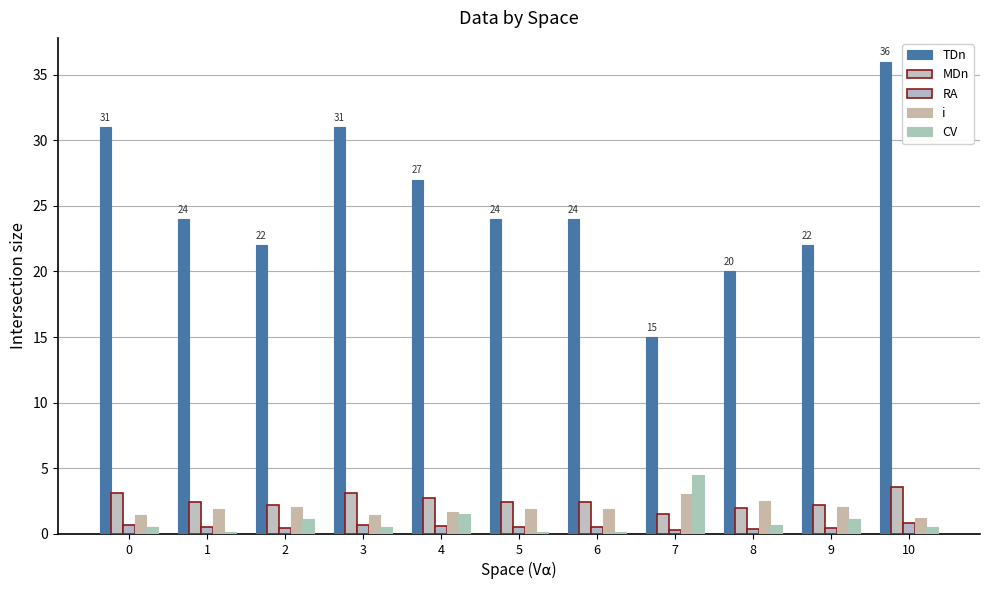

List the series in order of their peak value, highest first.

TDn, CV, MDn, i, RA